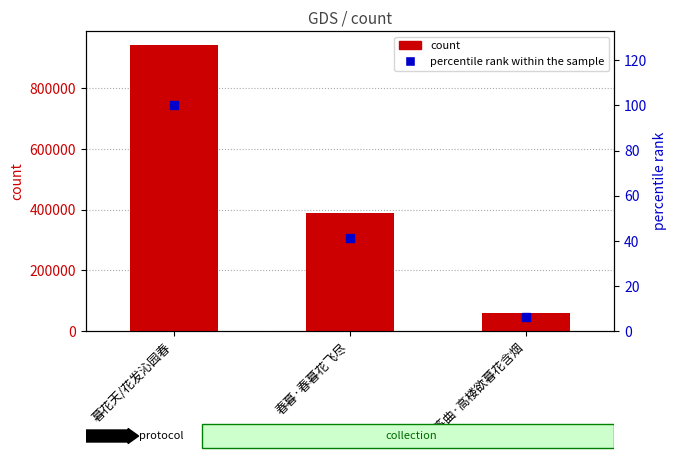

At which label does count reach its peak?

暮花天/花发沁园春